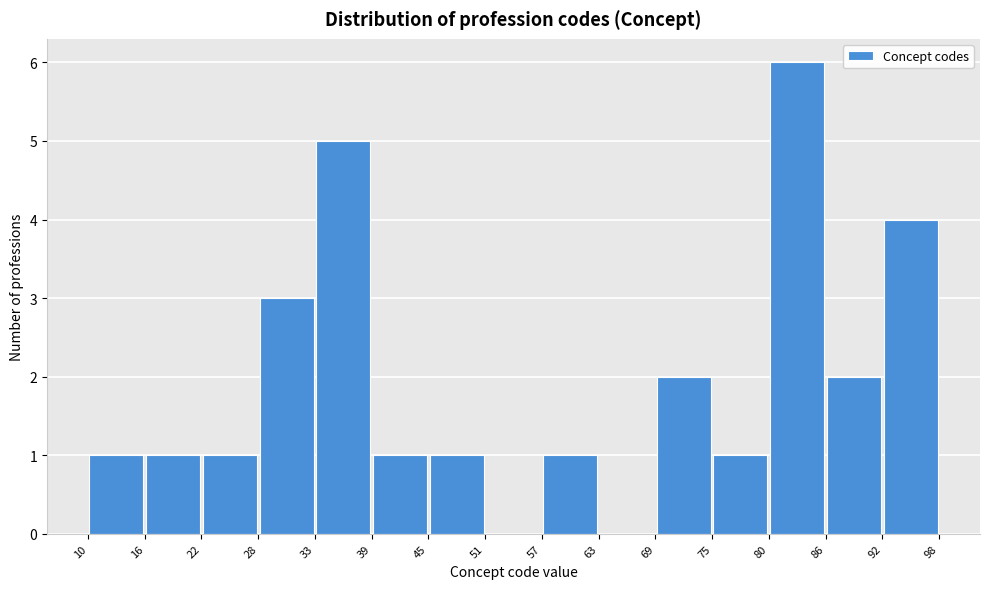

Reading left to right, transcribe this chart: for each bar, give the range it covers on the x-axis and its height. The values are not printed on the chart, so give them approximately, as read against the axis.

10 to 16: 1
16 to 22: 1
22 to 28: 1
28 to 33: 3
33 to 39: 5
39 to 45: 1
45 to 51: 1
51 to 57: 0
57 to 63: 1
63 to 69: 0
69 to 75: 2
75 to 80: 1
80 to 86: 6
86 to 92: 2
92 to 98: 4